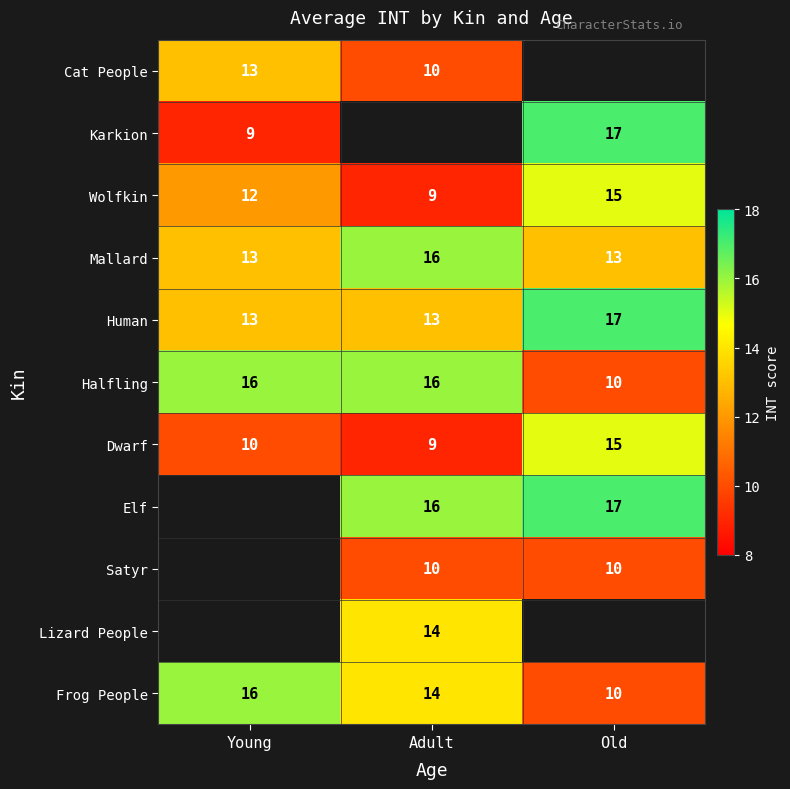

At which label is Dwarf closest to 12?

Young